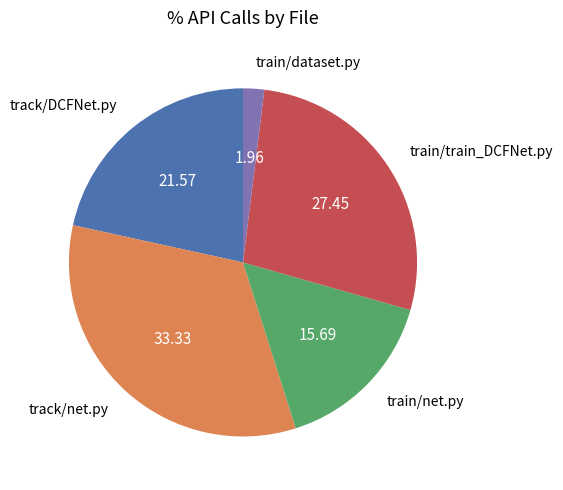

Rank the categories by value from highest to lowest.

track/net.py, train/train_DCFNet.py, track/DCFNet.py, train/net.py, train/dataset.py